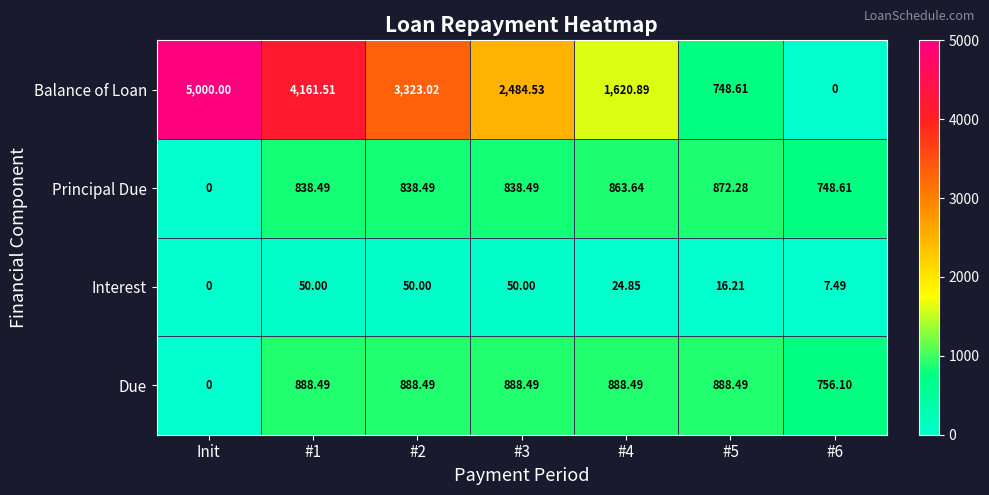

Rank the series by their maximum value, from highest to lowest.

Balance of Loan, Due, Principal Due, Interest